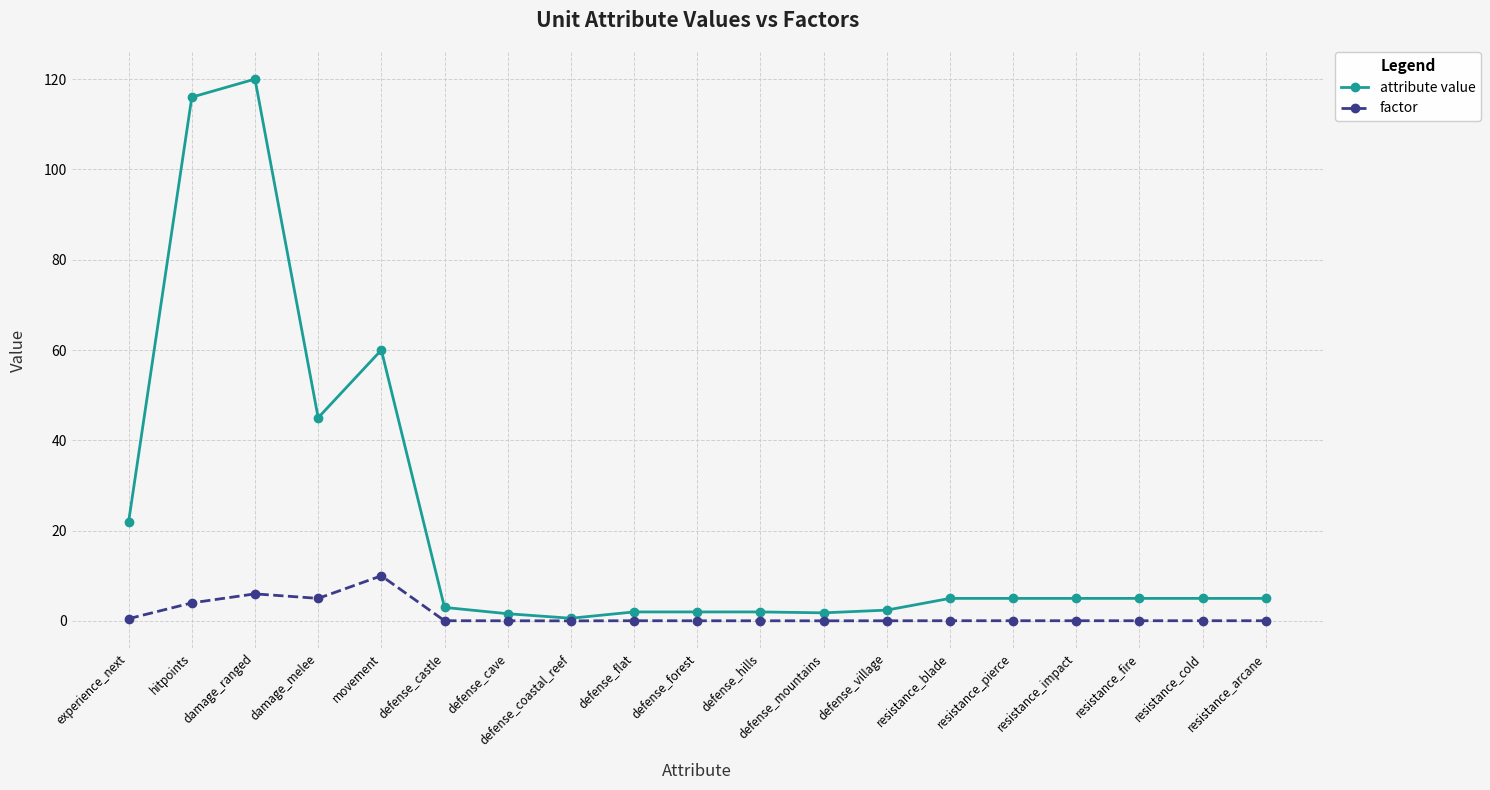

The value of attribute value at resistance_arcane is 5.0. True or false?

True